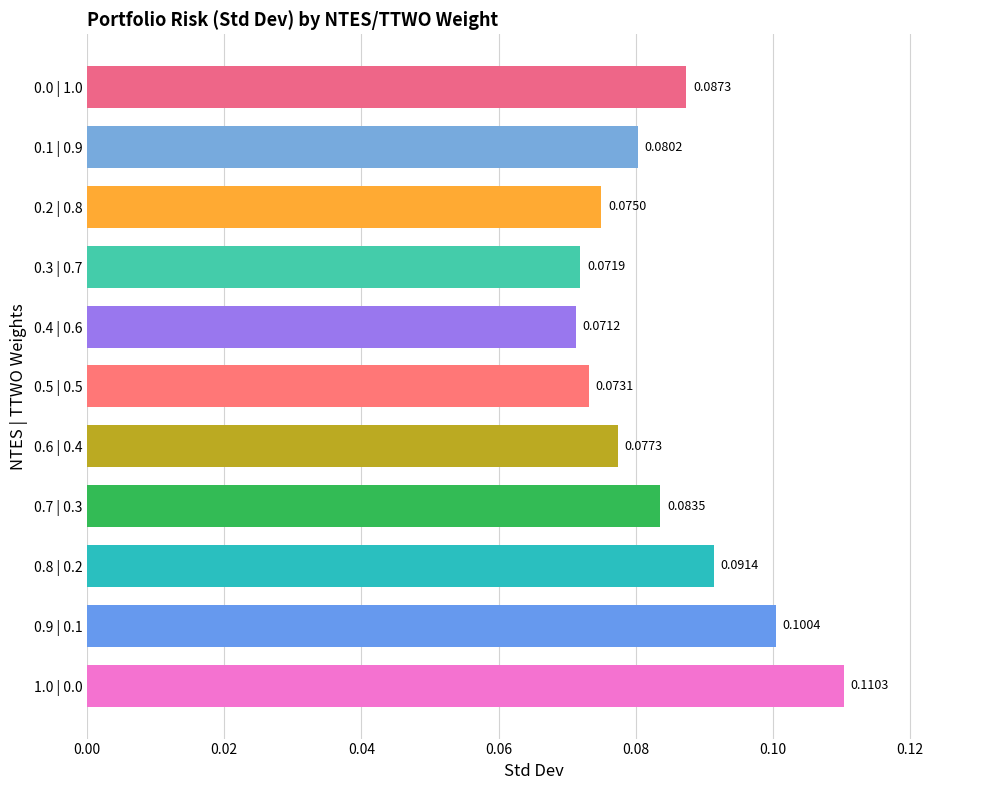

Which has a higher value, 0.7 | 0.3 or 0.8 | 0.2?

0.8 | 0.2